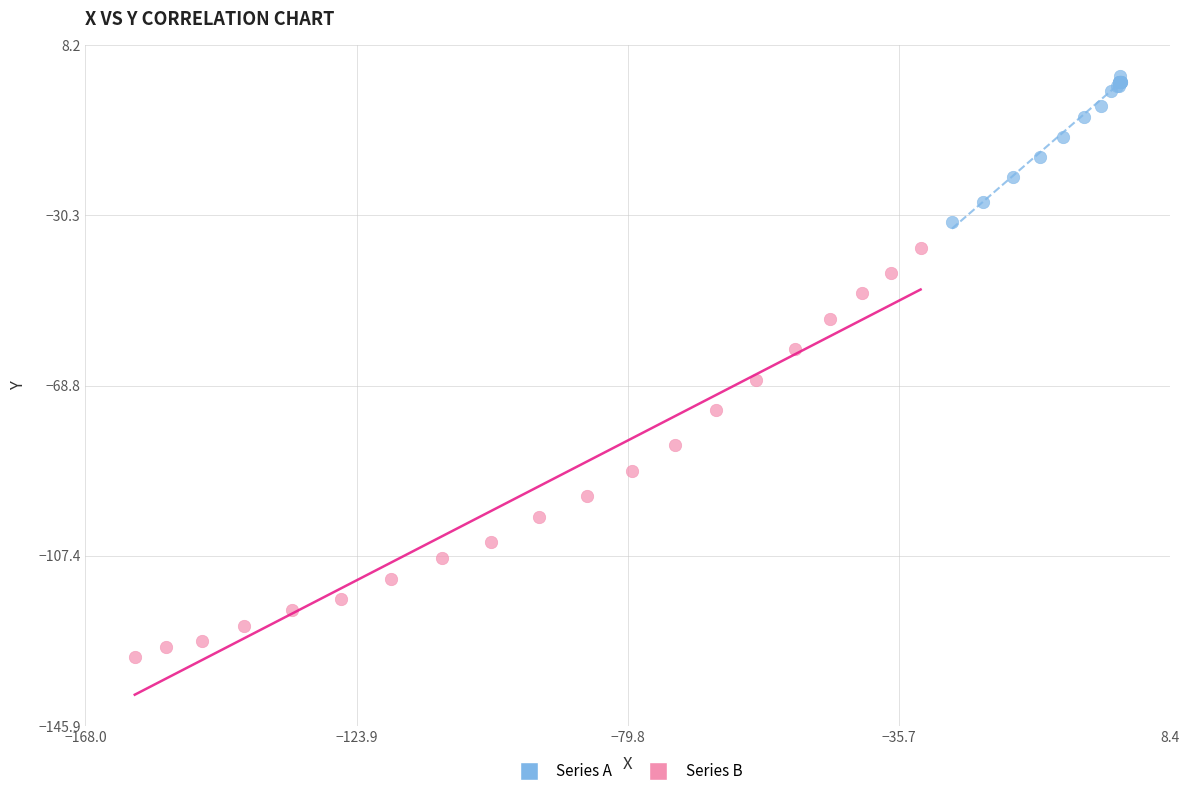

What are all the series names shown in the legend?

Series A, Series B